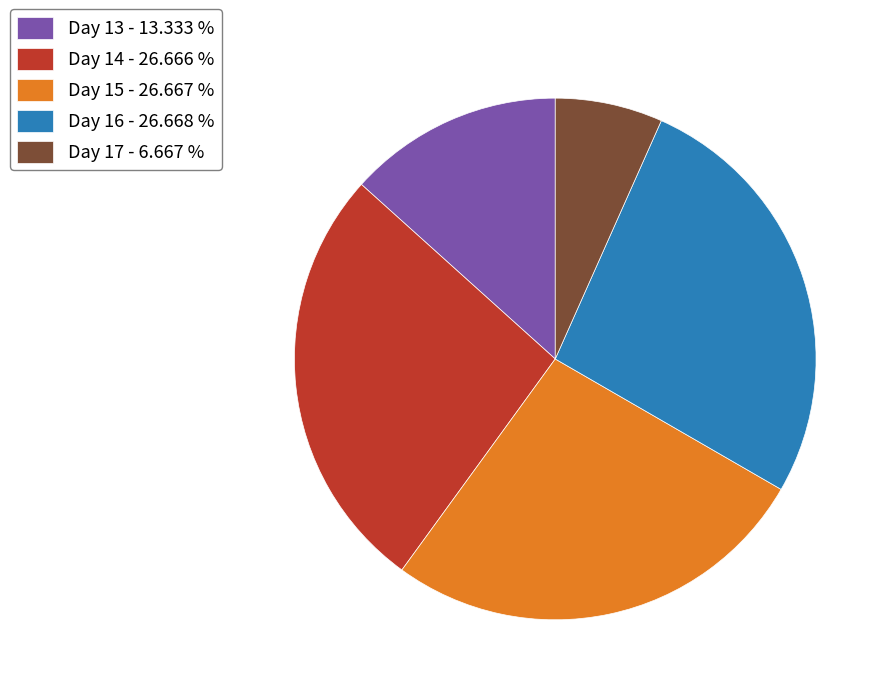

Approximately how many times larger is the value at Day 16 compared to Day 15?

1.0